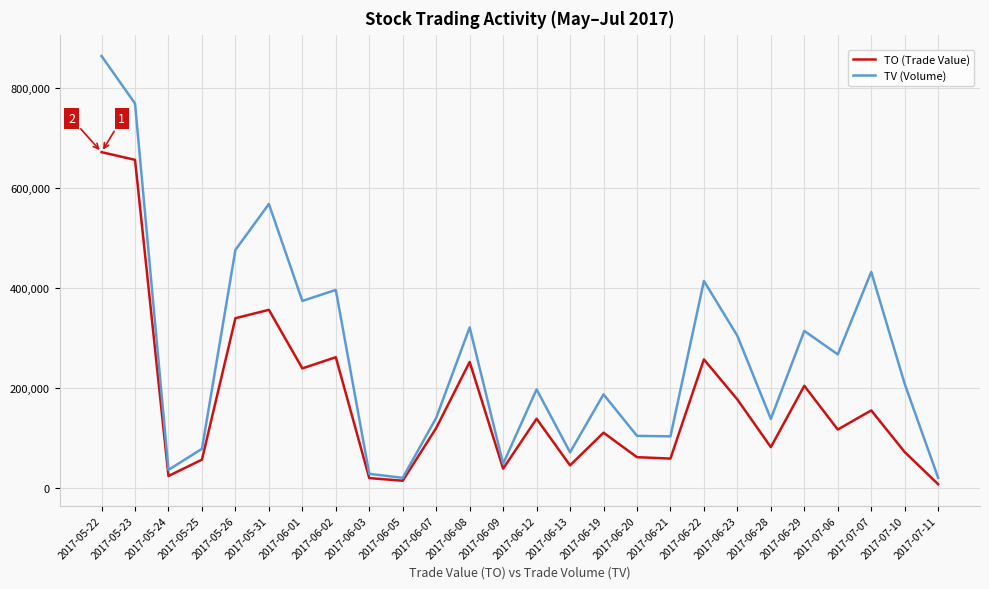

What is the maximum value for TV (Volume)?

864000